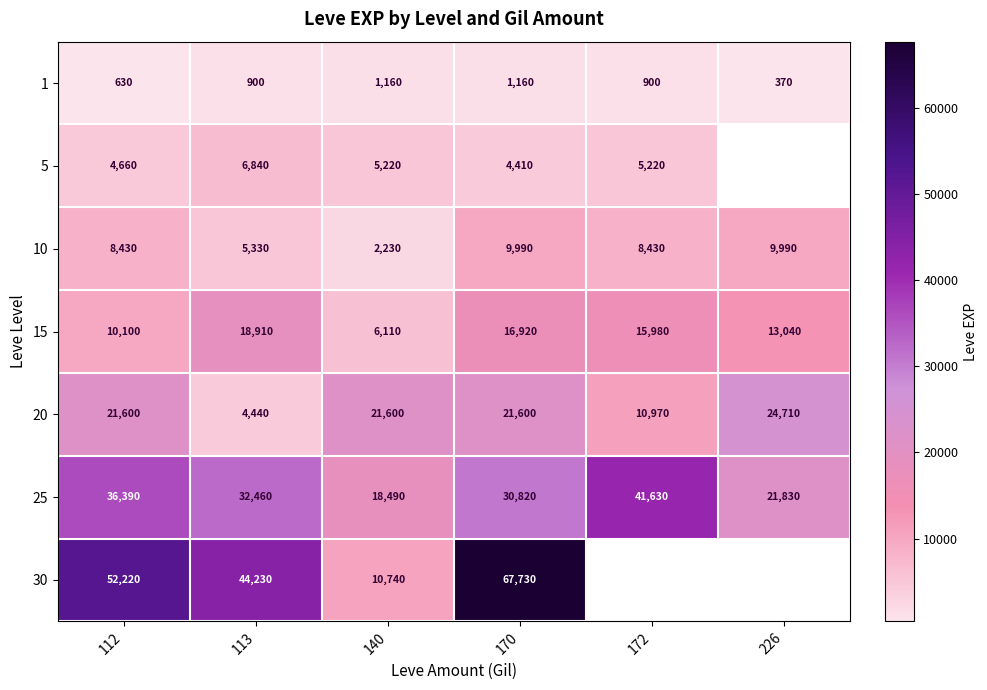

What is the difference between the 25 values at 170 and 113?

1640